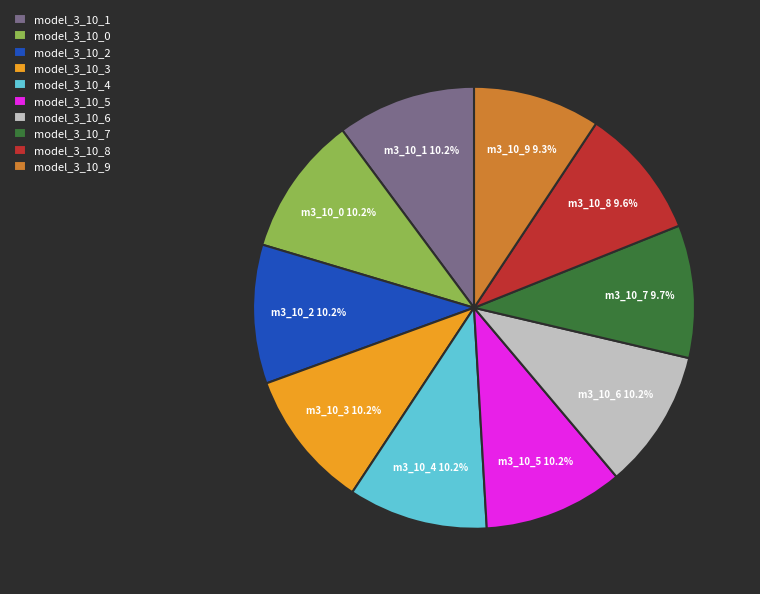

Which has a higher value, model_3_10_2 or model_3_10_9?

model_3_10_2